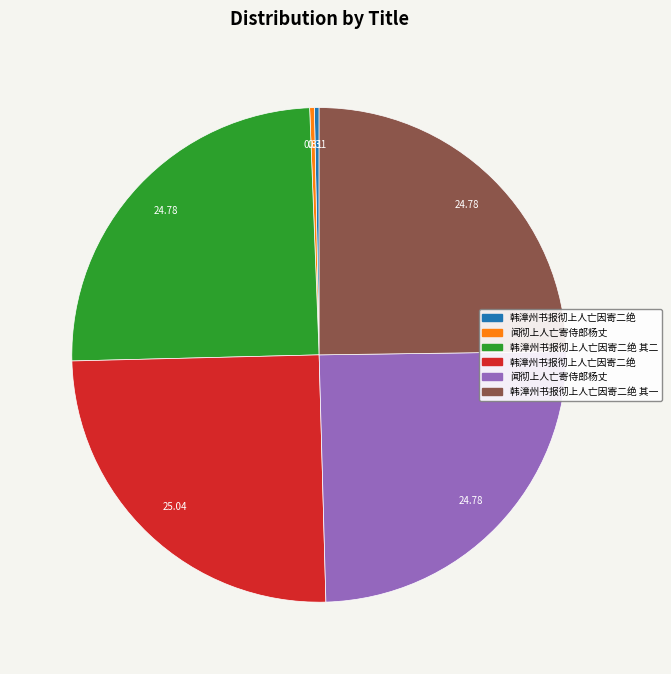

Is there a majority slice in this chart?

No